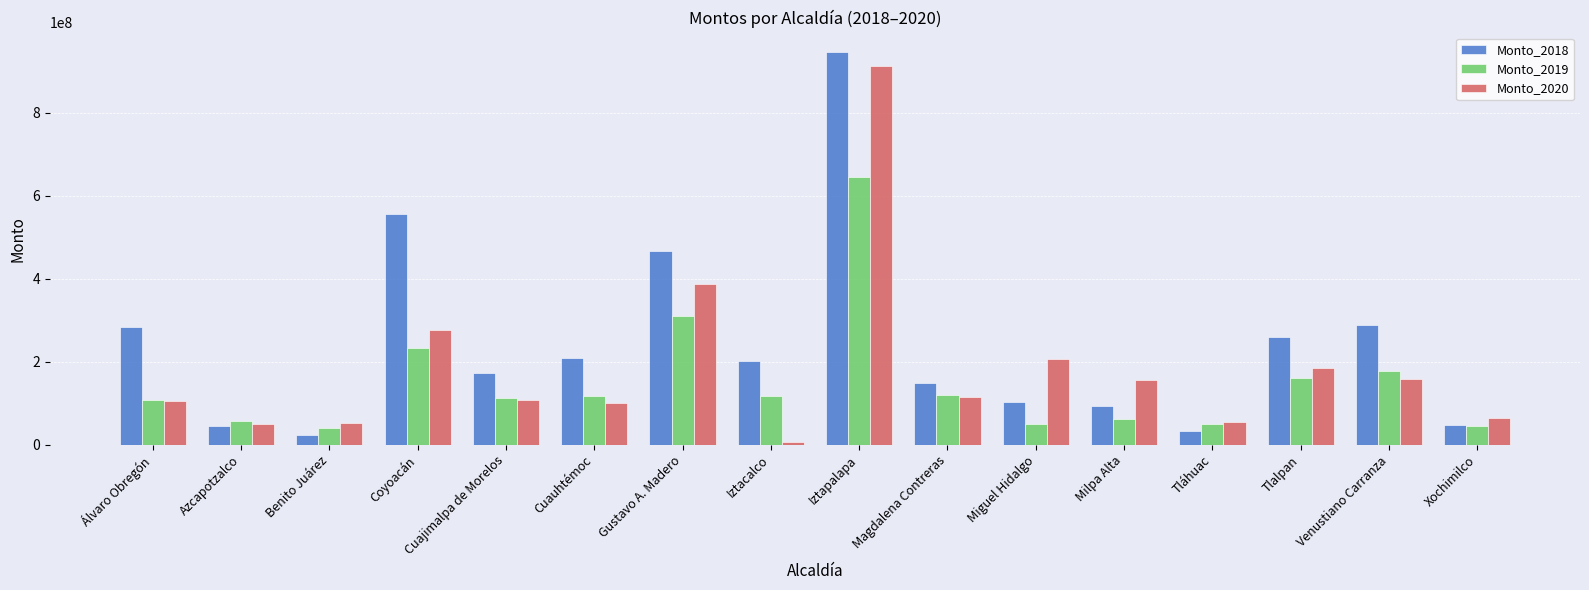

At which label is Monto_2018 closest to 485068614?

Gustavo A. Madero